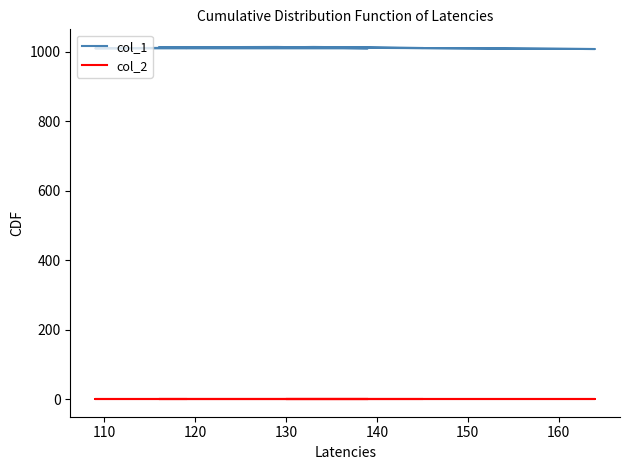

What is the value of the col_1 point at the 10th from the left?

1011